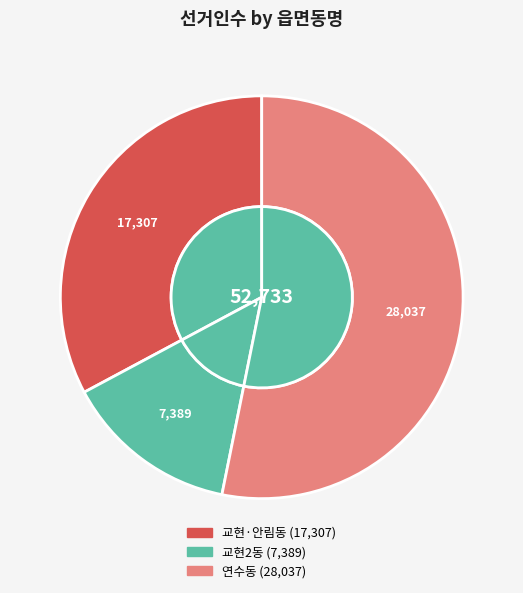

What percentage is NOT represented by 교현2동?

86.0%